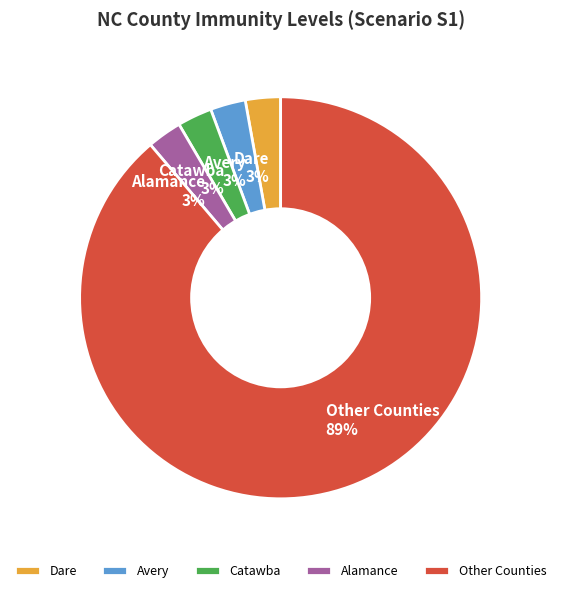

Combined, do Dare and Alamance account for over 50%?

No